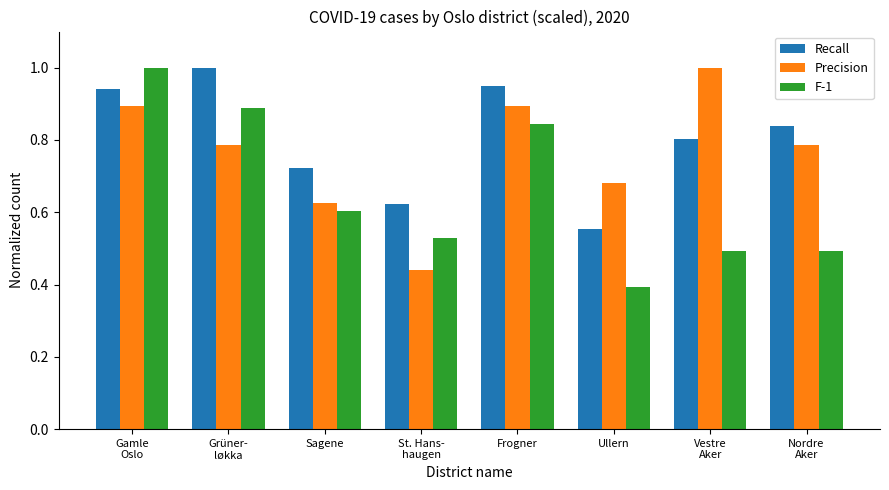

At which label does Recall reach its peak?

Grüner-
løkka